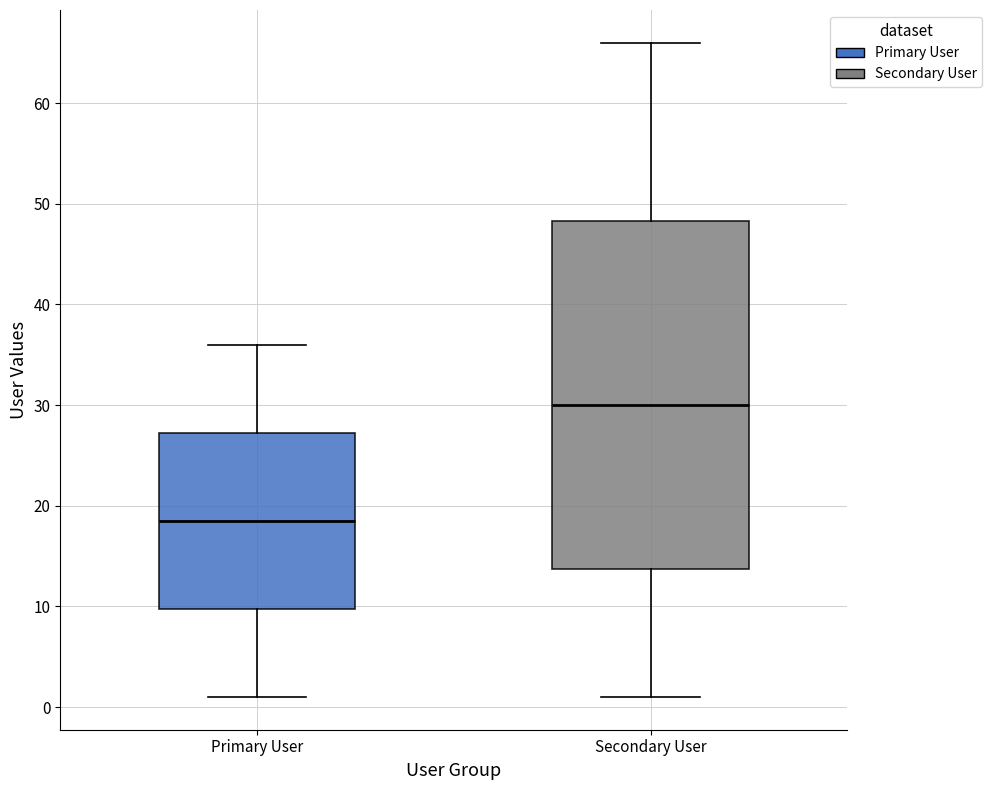

Comparing the boxes themselves (not the whiskers), which one is the tallest?

Secondary User